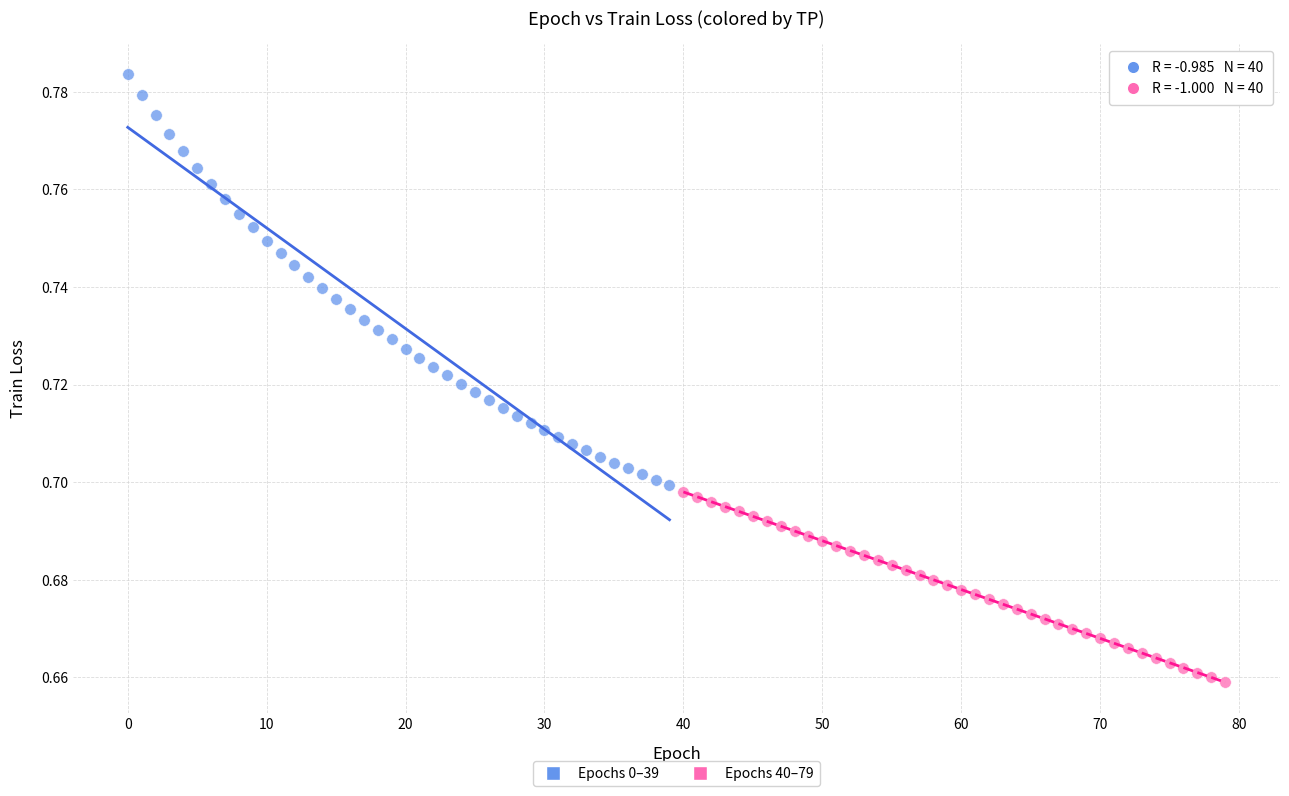

Which series has the largest Y range (max minus min)?

Epochs 0–39